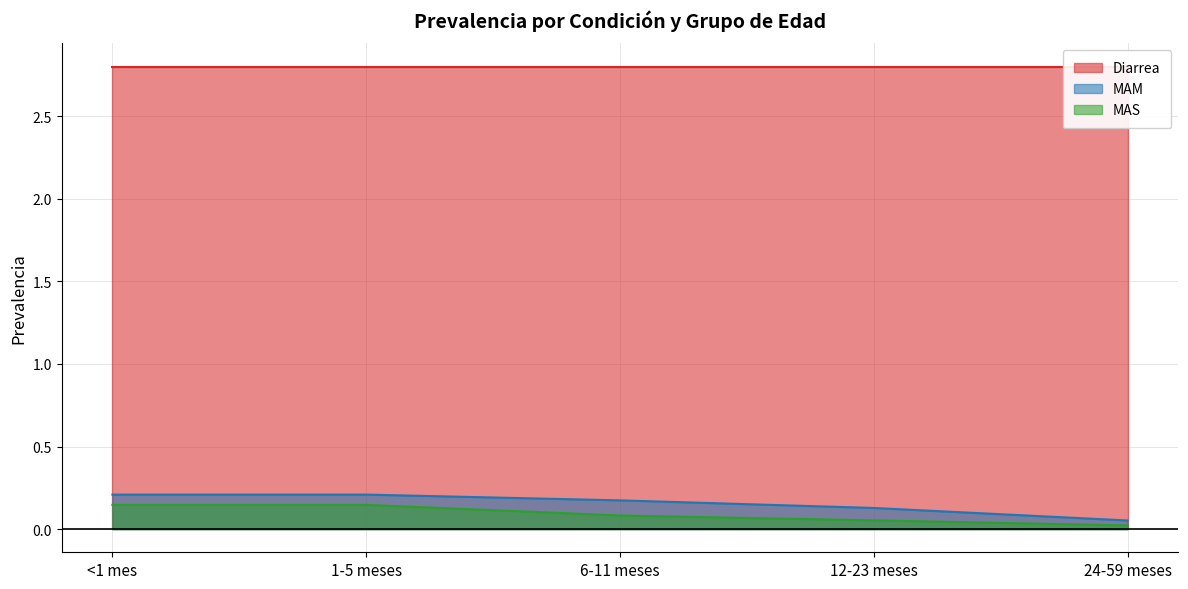

The MAM series shows 0.1 at <1 mes. True or false?

False